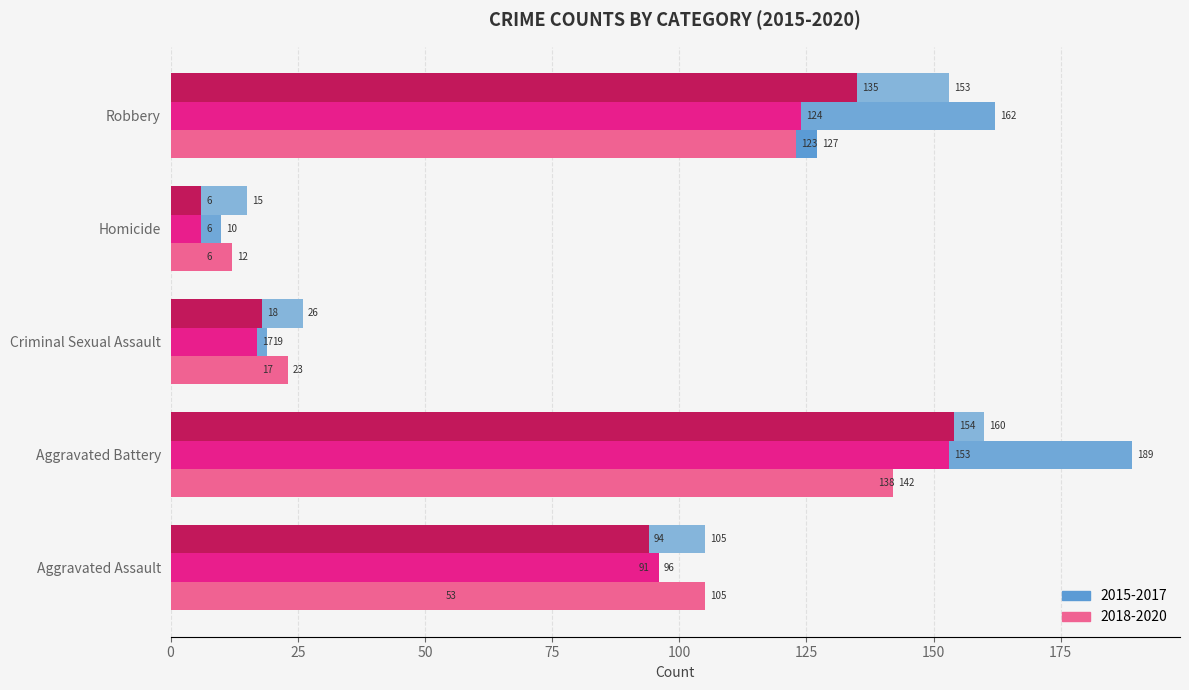

How many distinct data groups are displayed?

6